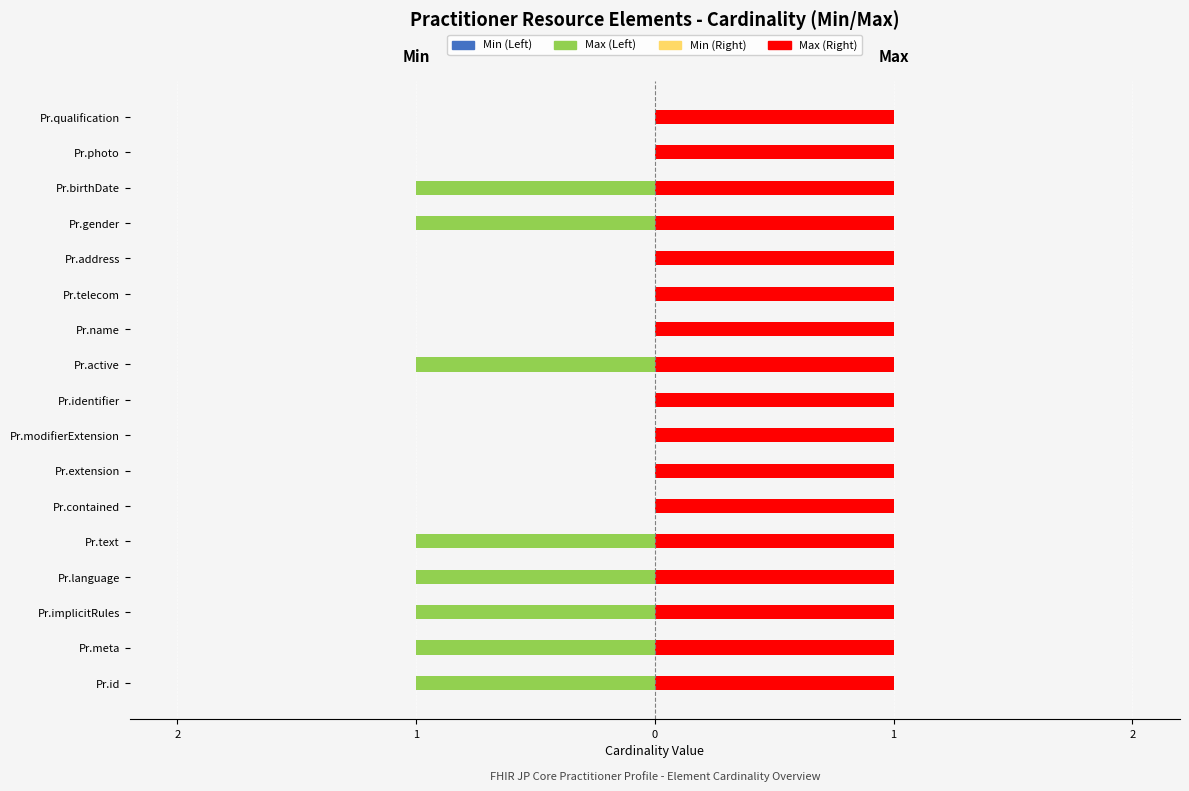

Is it true that Max (Left) equals 0.0 at Pr.telecom?

True